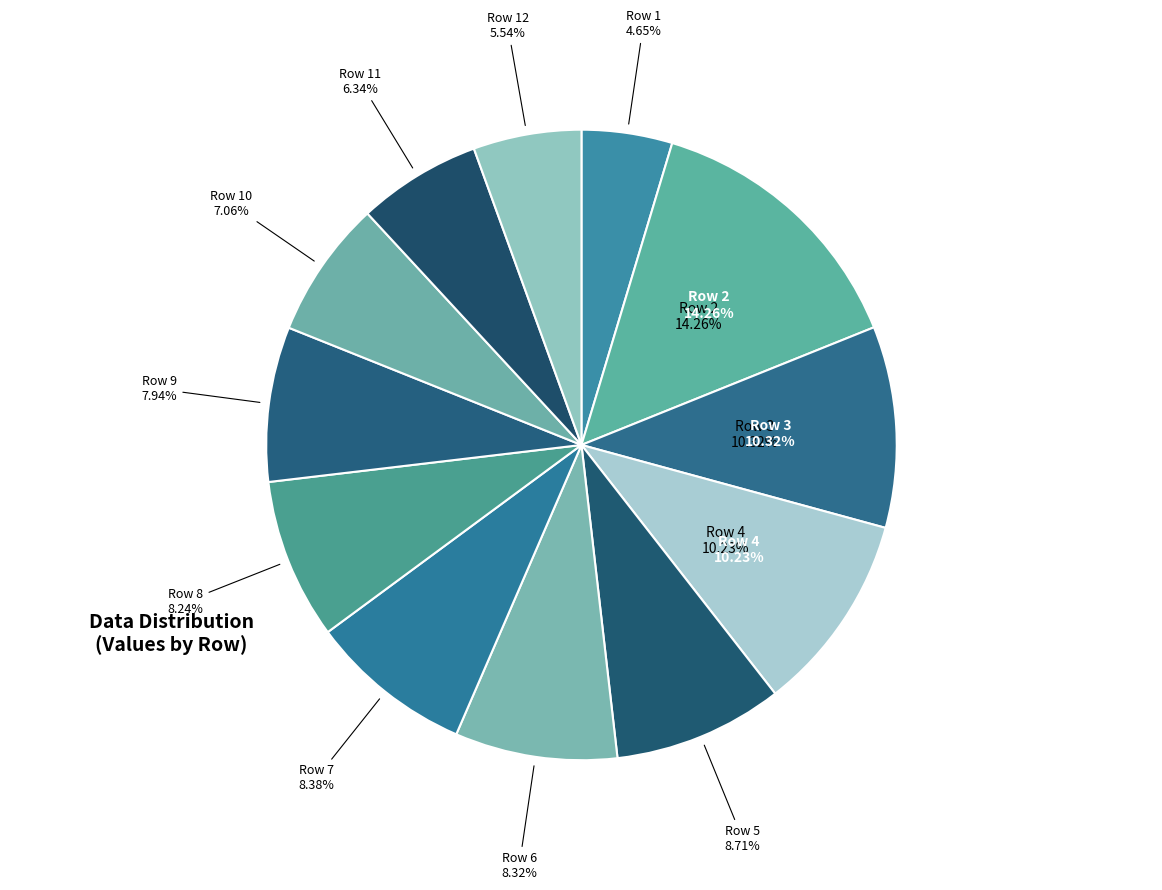

Does Row 4 account for over 50% of the chart?

No